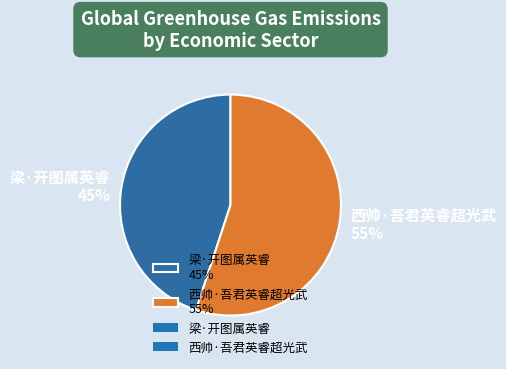

The 梁·开图属英睿 slice represents 45% of the pie. True or false?

True